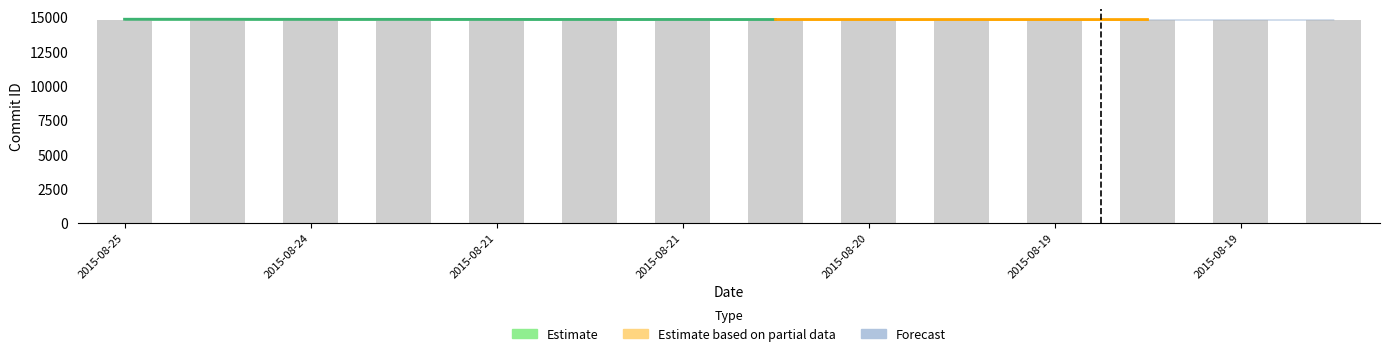

What is the average value?

14800.0